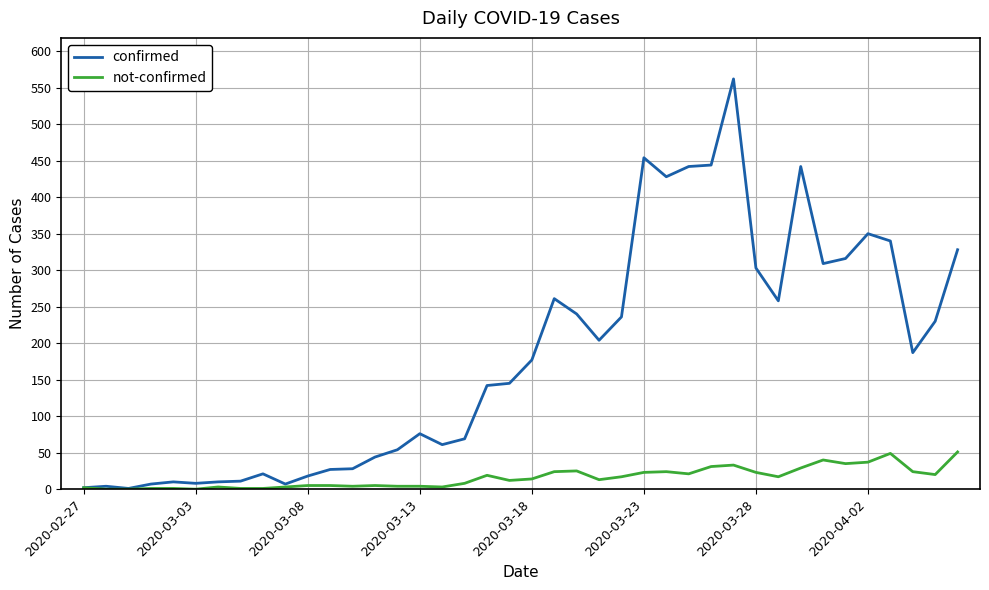

List the series in order of their overall mean, lowest first.

not-confirmed, confirmed